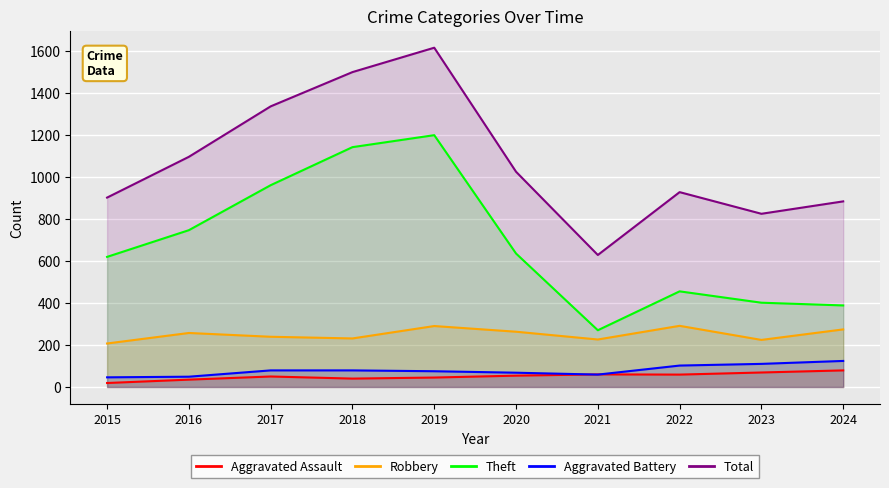

What is the maximum value for Aggravated Battery?

124